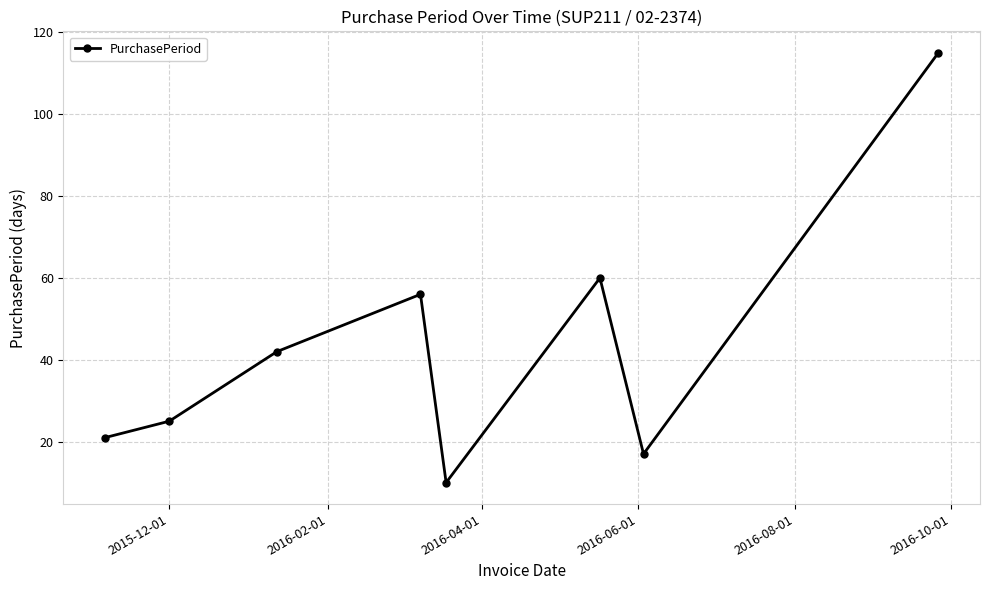

What is the sum of all values?

346